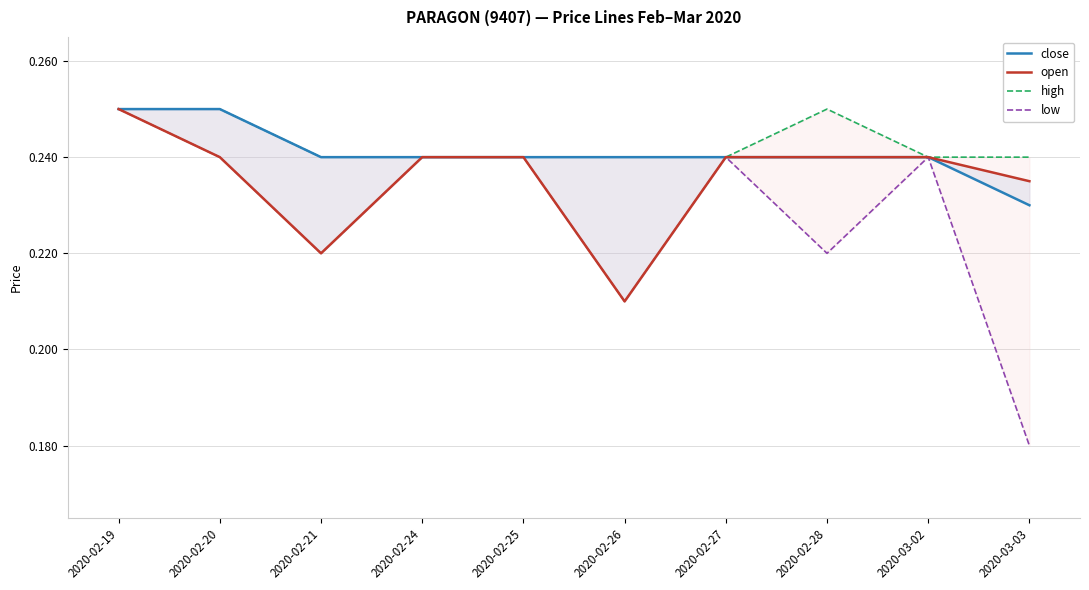

True or false: open has more than 0 points higher than both neighbors.

False